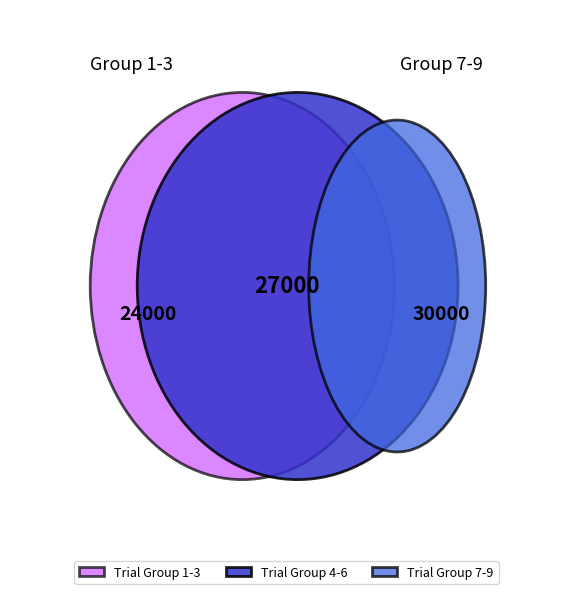

How much of the chart is everything except 5?

88.9%